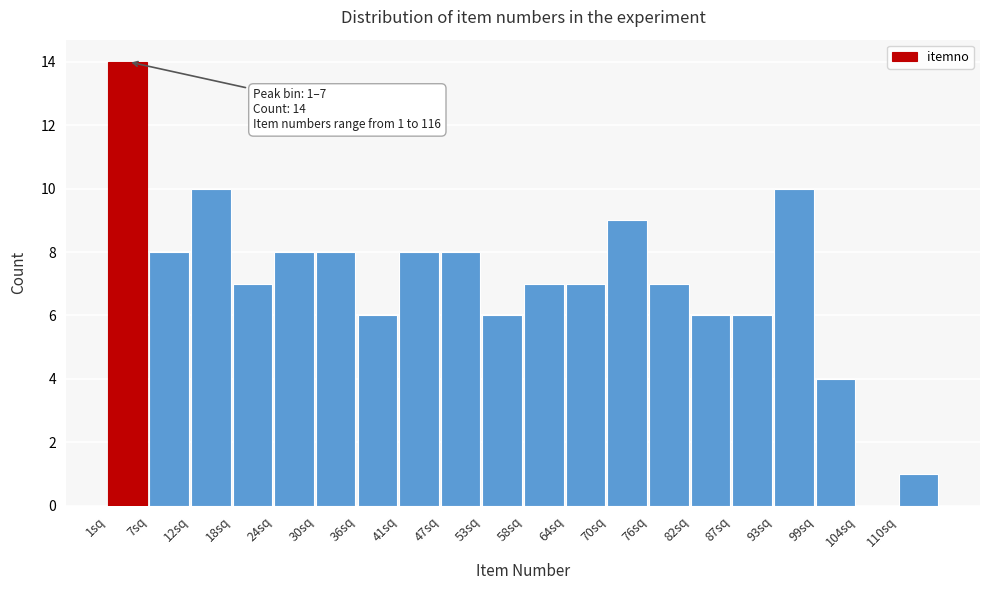

Which range on the x-axis has the tallest bar?

1 to 7